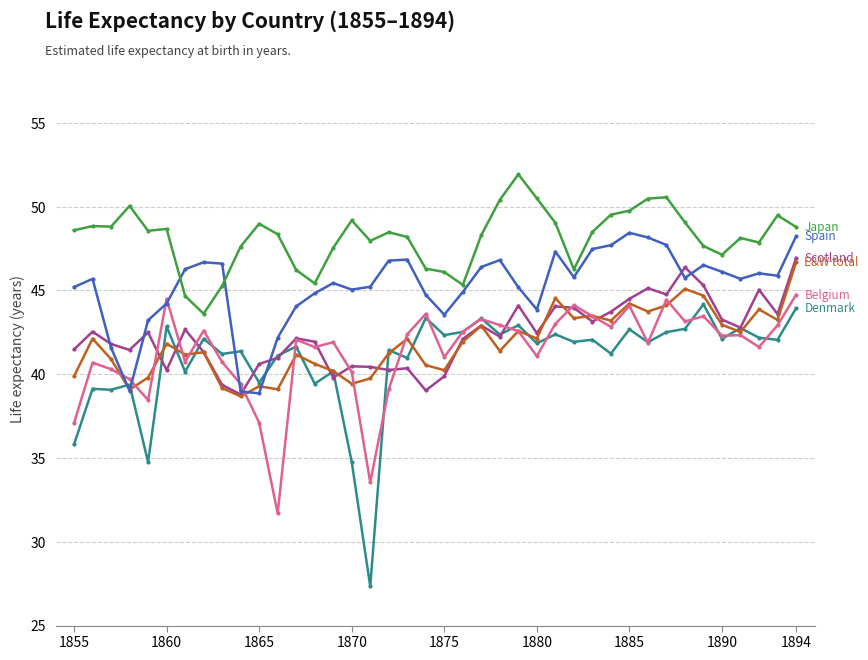

What is the smallest value displayed?

27.3